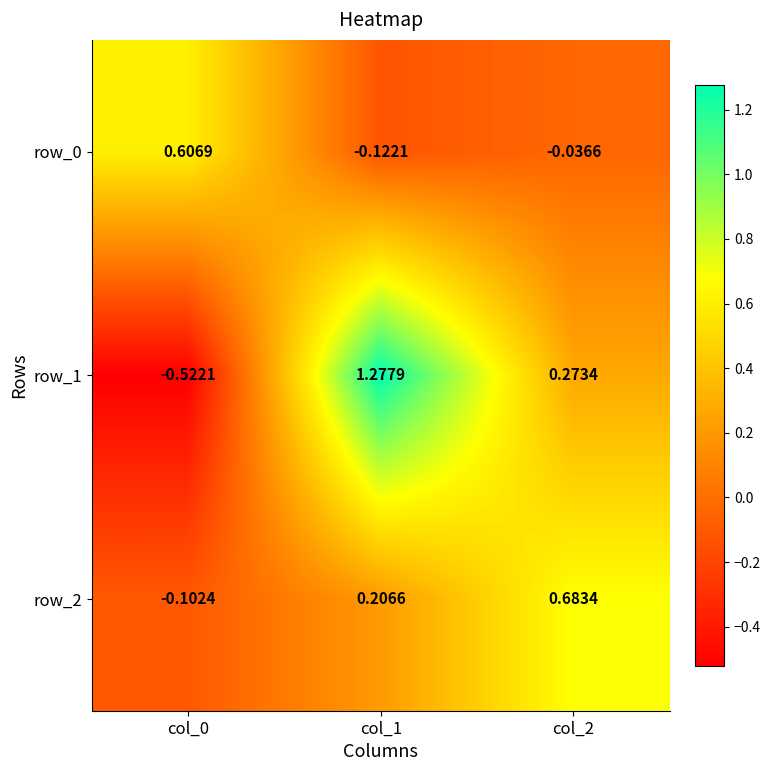

How many values in the row_2 series exceed 0?

2